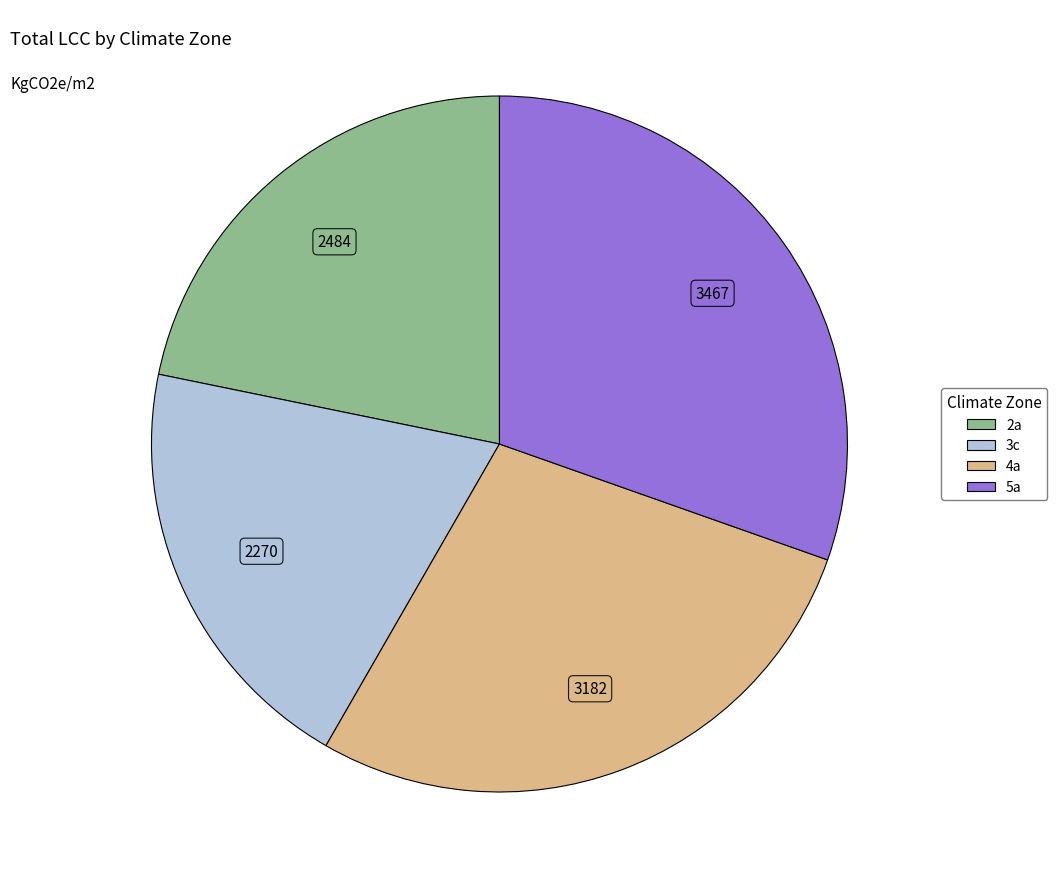

Combined, do 2a and 5a account for over 50%?

Yes